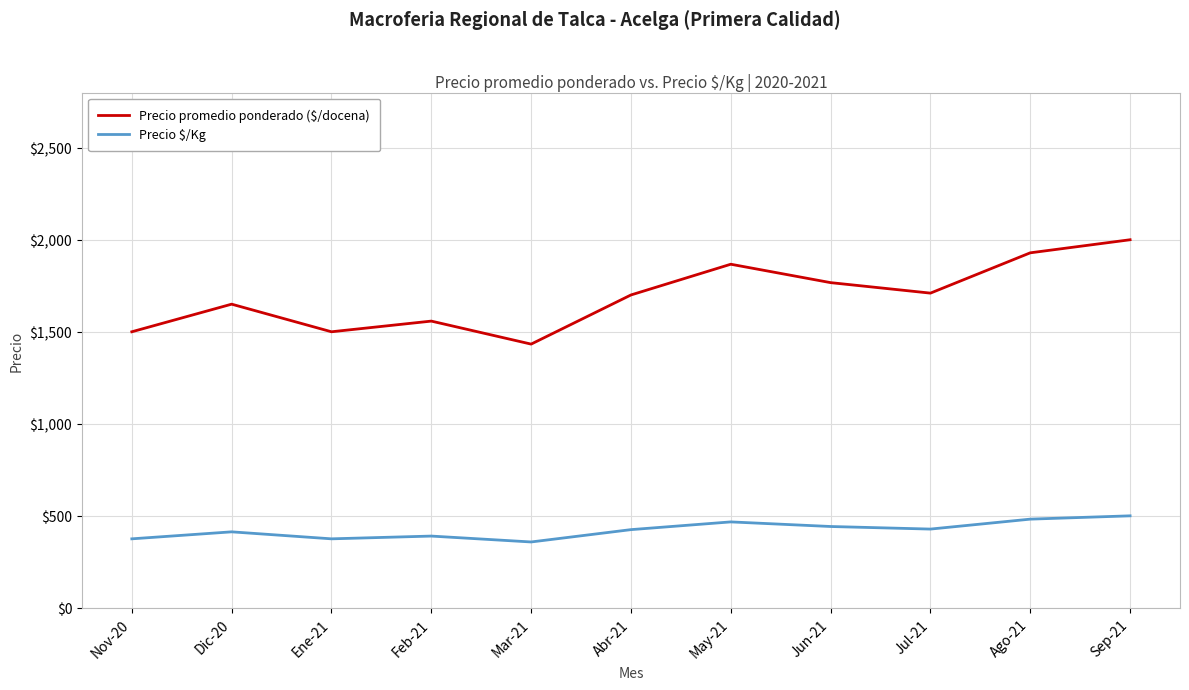

What is the difference between the highest and lowest values at Feb-21?

1168